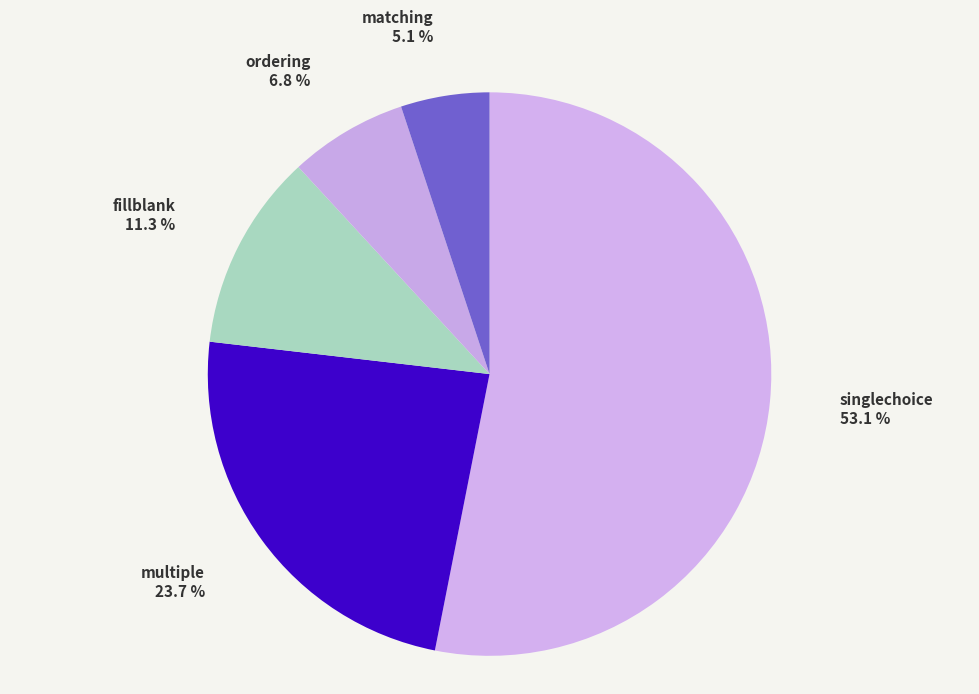

Which category has the biggest portion of the pie?

singlechoice